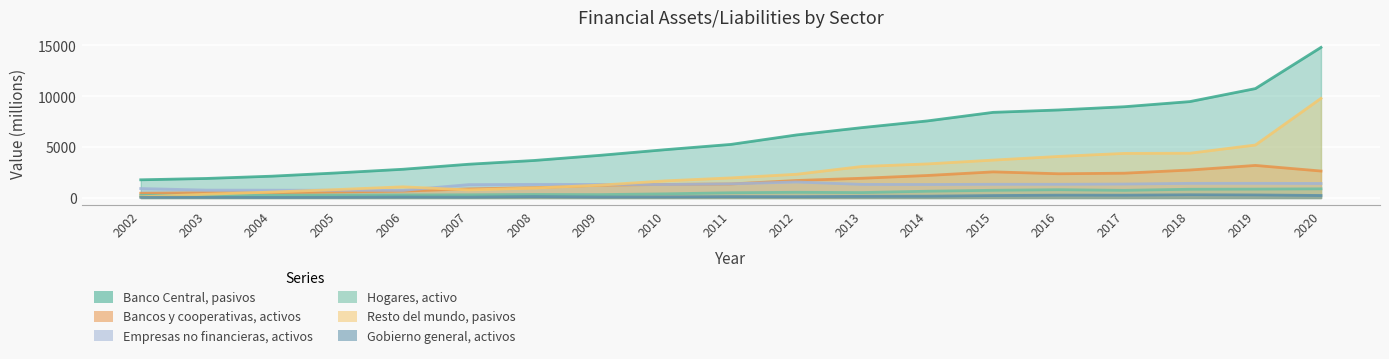

At how many categories does at least one series exceed 11710?

1